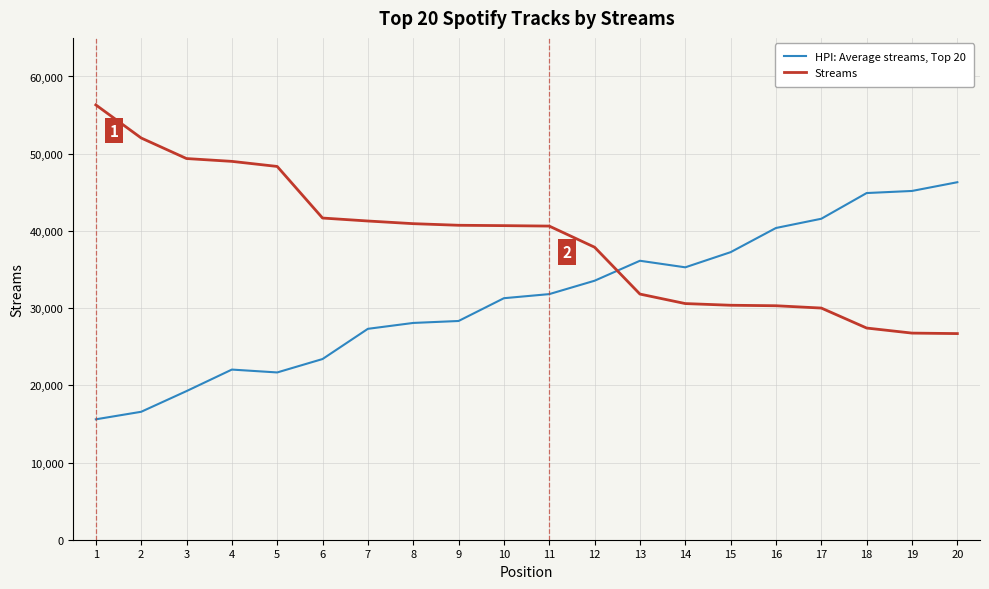

What is the maximum value for HPI: Average streams, Top 20?

46305.2